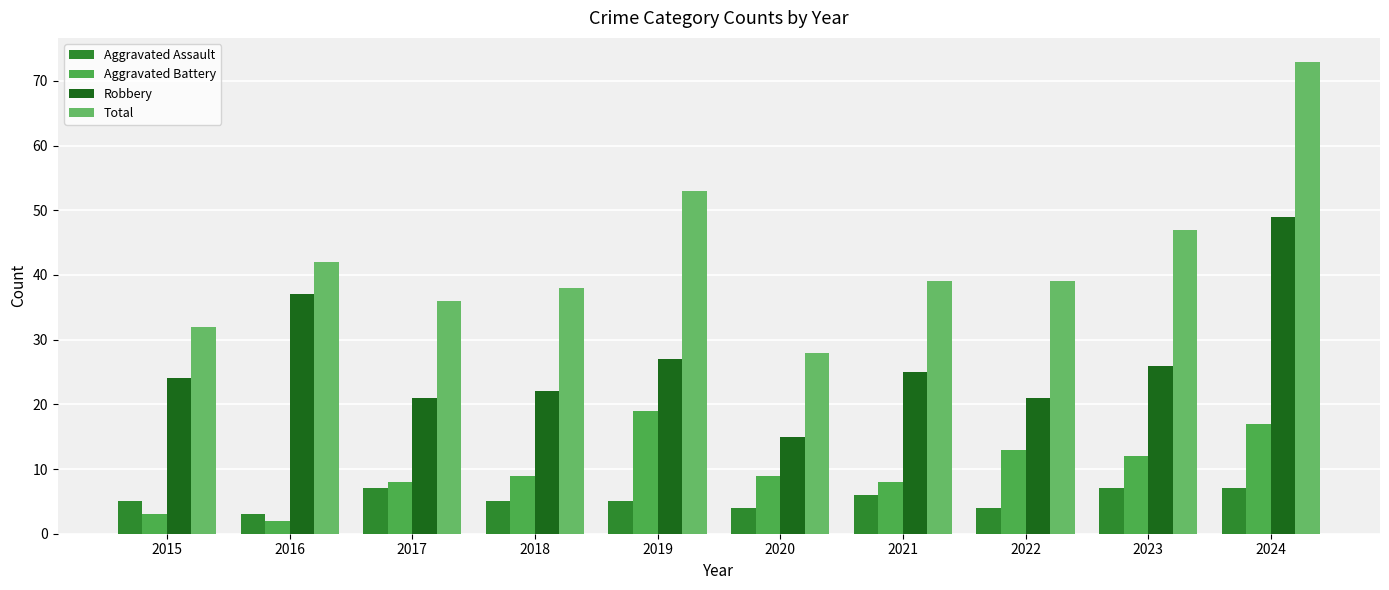

Count the number of categories in the chart.

10